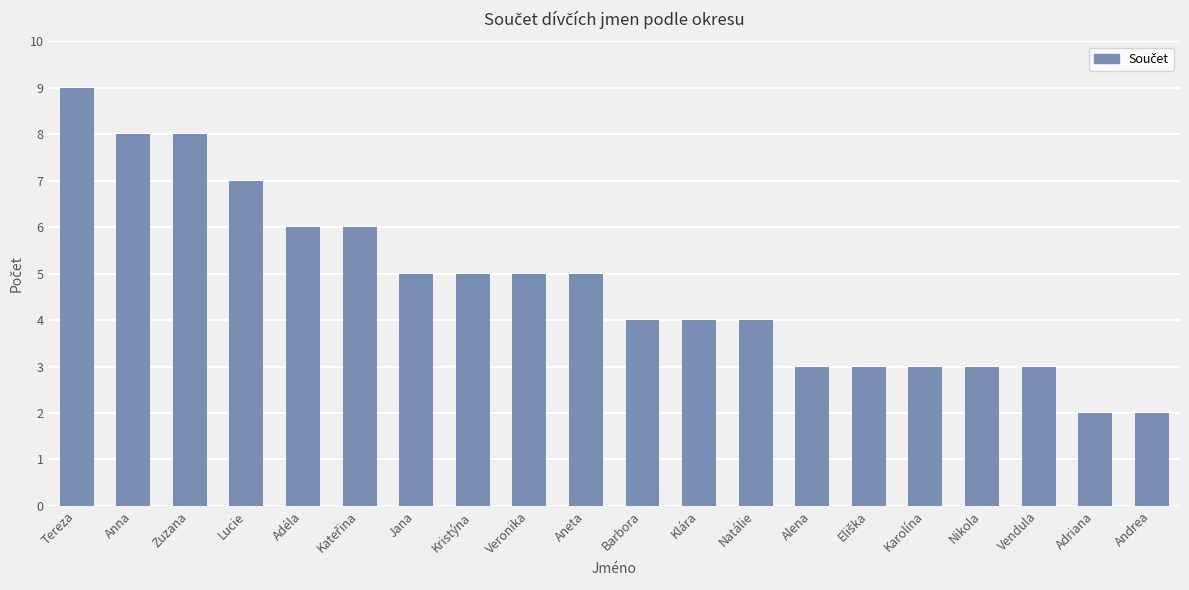

Does the chart contain any negative values?

No